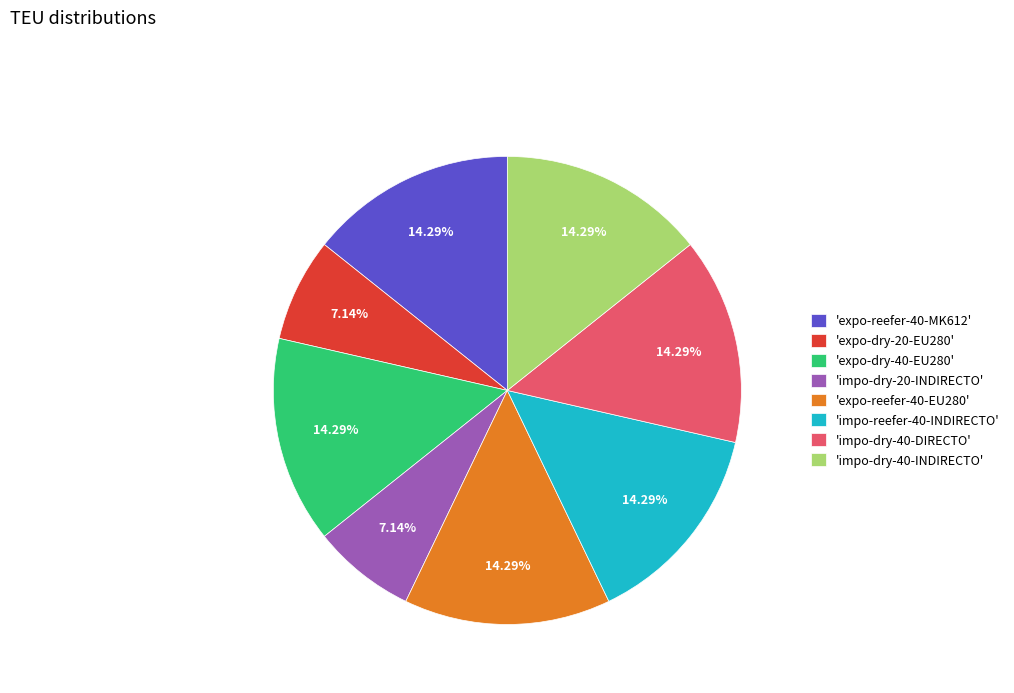

Does any single category account for the majority?

No